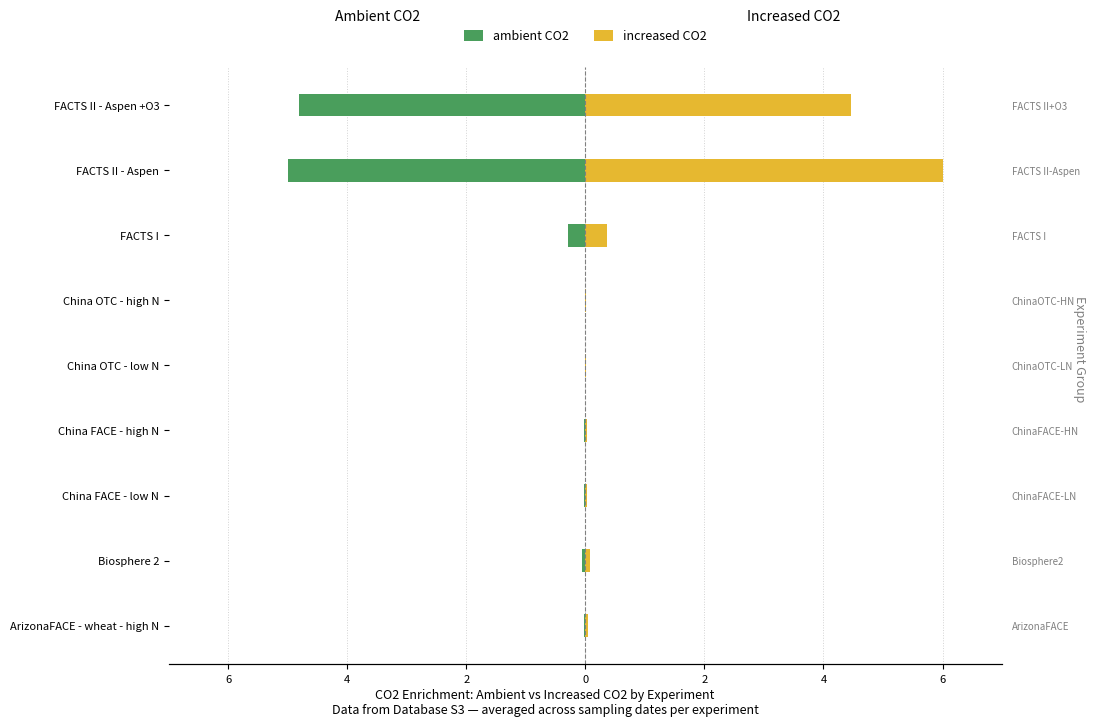

Between China FACE - high N and FACTS II - Aspen, which series saw the biggest shift?

increased CO2